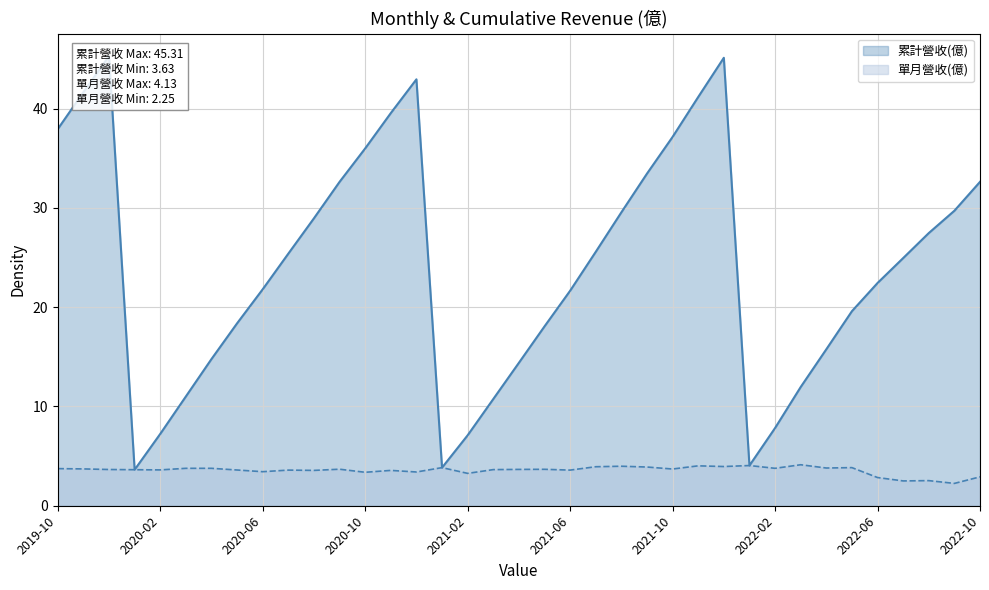

At which label does 單月營收(億) first exceed 3?

2019-10